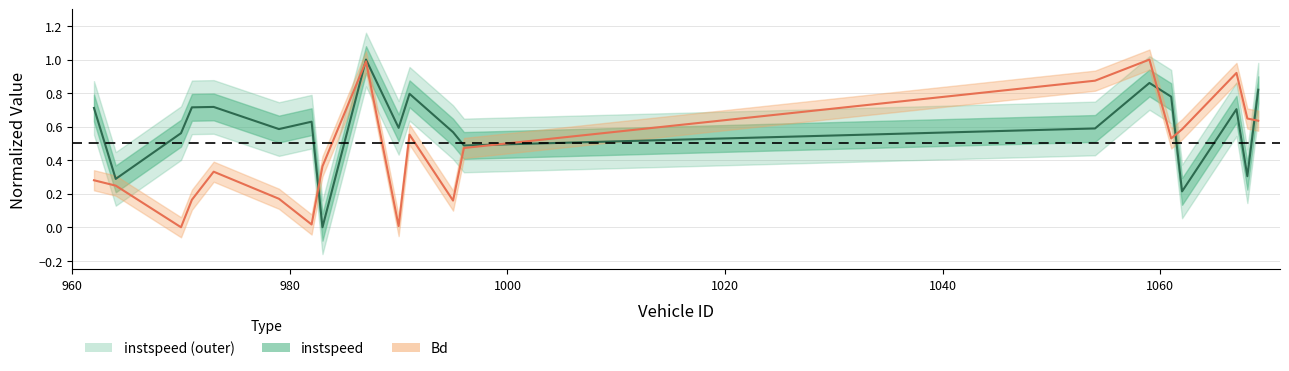

What is the average value of the instspeed (center) series?

0.6